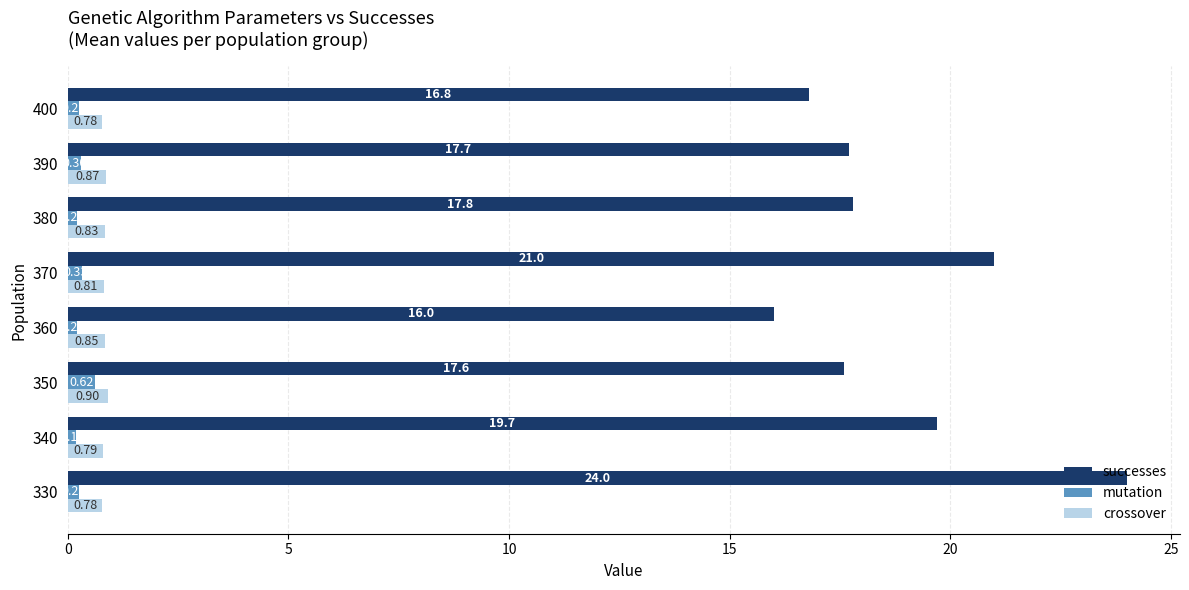

What is the minimum value shown in the chart?

0.2